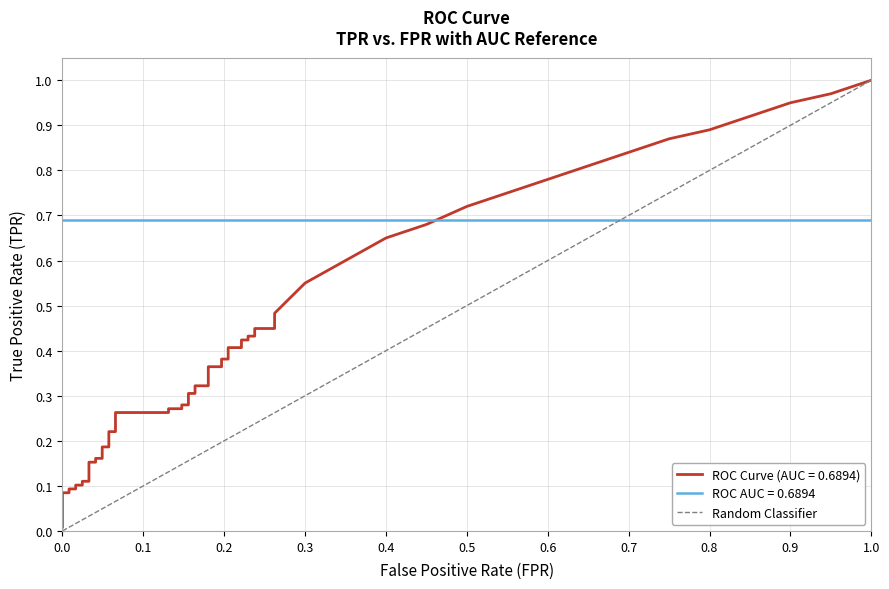

What is the difference between the maximum and minimum values?

1